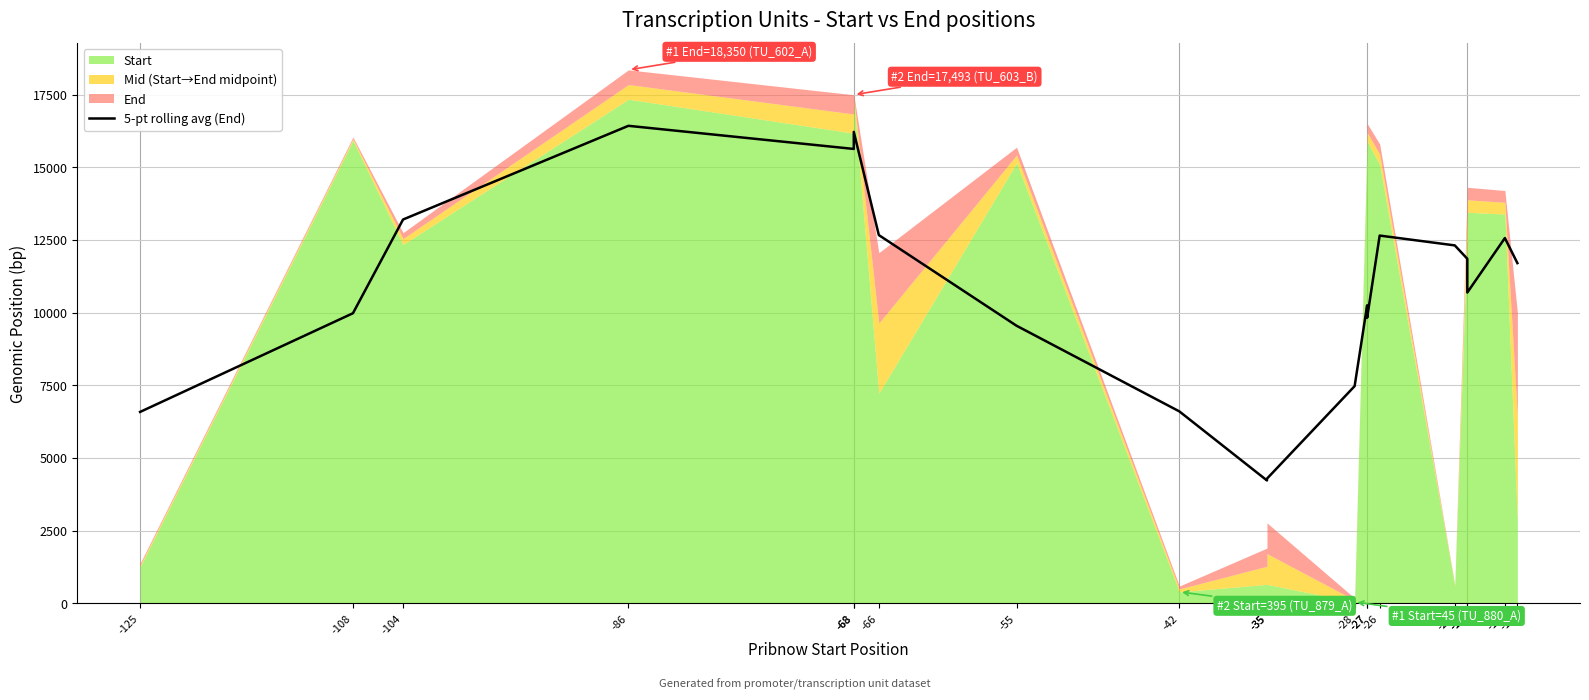

At which category does the chart reach its peak across all series?

-86